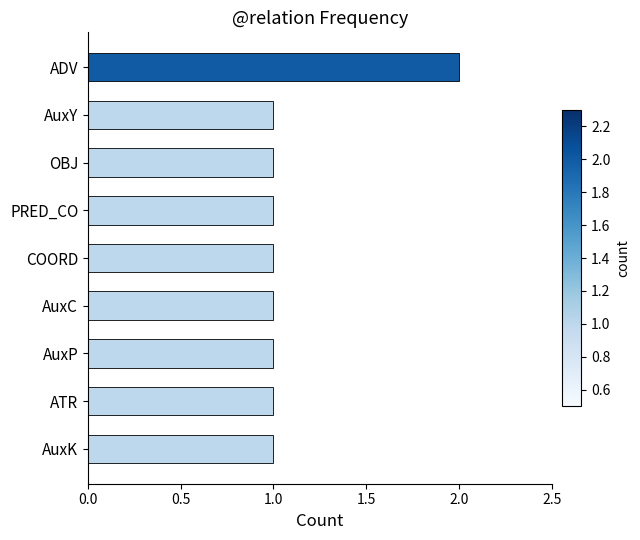

What is the average value?

1